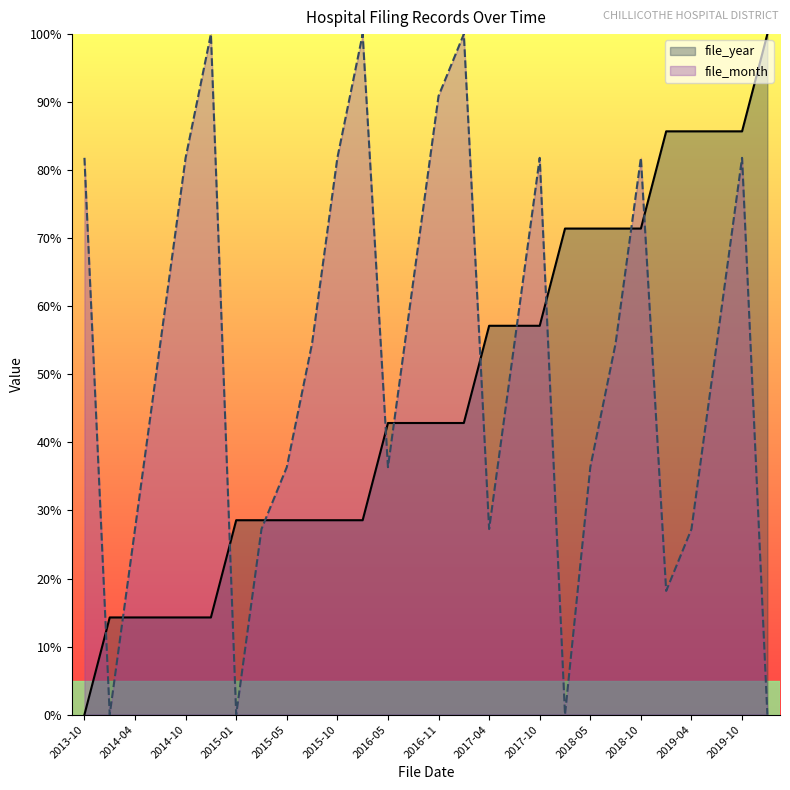

Reading right to left, extract all data points from this chart.

file_year: 100.0	85.7	85.7	85.7	85.7	71.4	71.4	71.4	71.4	57.1	57.1	57.1	42.9	42.9	42.9	42.9	28.6	28.6	28.6	28.6	28.6	28.6	14.3	14.3	14.3	14.3	14.3	0.0
file_month: 0.0	81.8	54.5	27.3	18.2	81.8	54.5	36.4	0.0	81.8	54.5	27.3	100.0	90.9	63.6	36.4	100.0	81.8	54.5	36.4	27.3	0.0	100.0	81.8	54.5	27.3	0.0	81.8